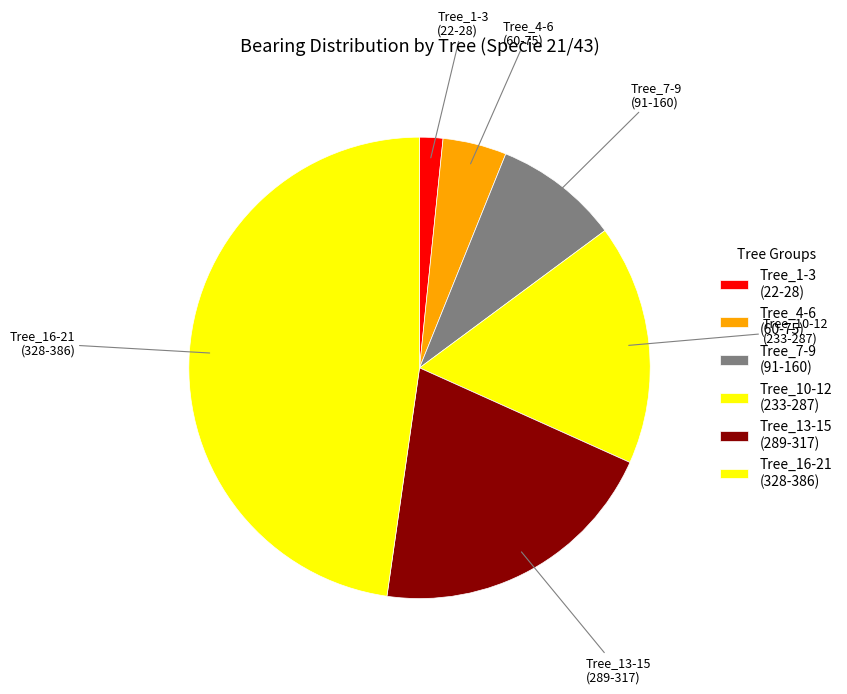

Is there a majority slice in this chart?

No